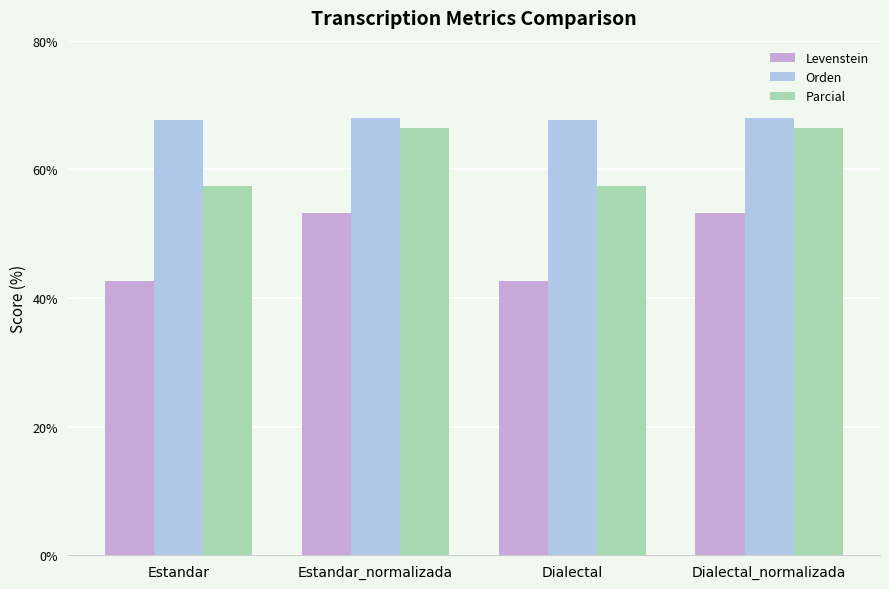

What is the value of the Levenstein bar at the 4th from the left?

53.3